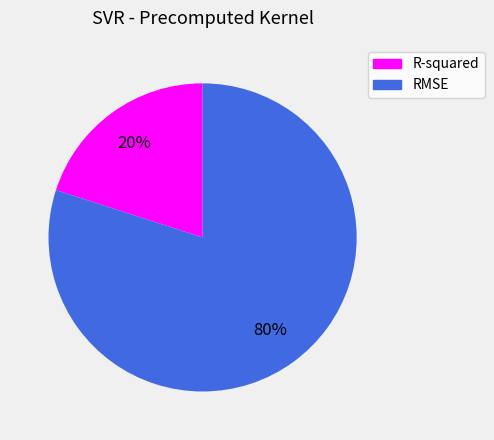

What percentage is the R-squared slice, to the nearest percent?

20%